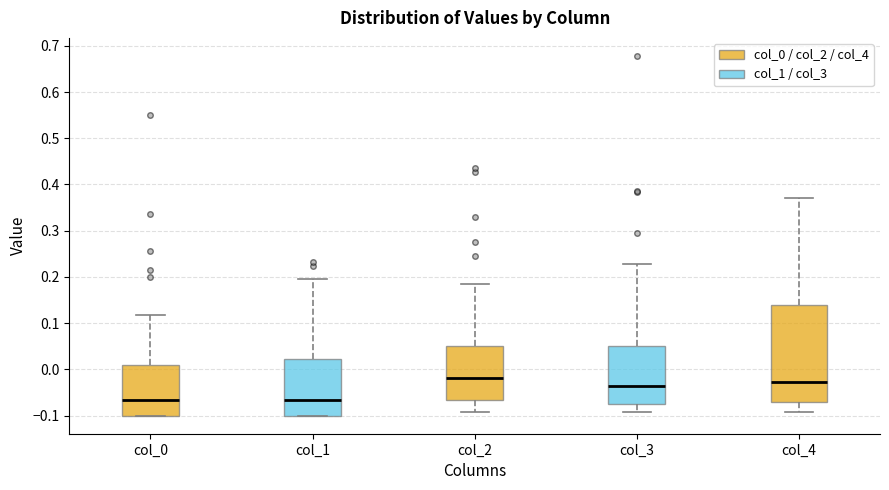

Where does the median line of the box for col_4 sit on the y-axis? The values are not printed on the chart, so give them approximately, as read against the axis.

-0.03